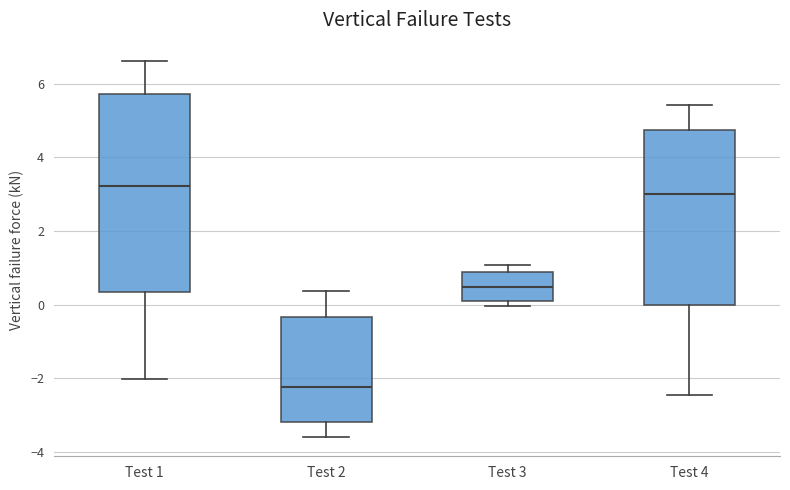

Where does the median line of the box for Test 3 sit on the y-axis? The values are not printed on the chart, so give them approximately, as read against the axis.

0.4